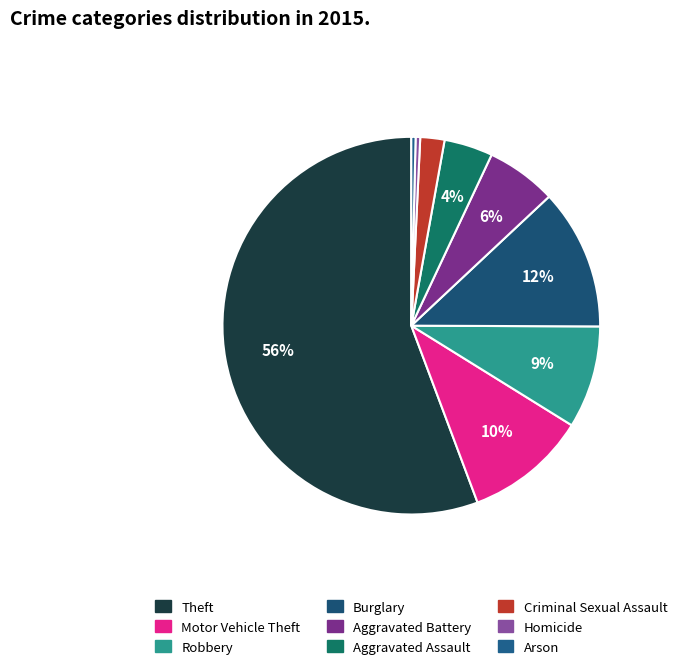

Between Motor Vehicle Theft and Arson, which is larger?

Motor Vehicle Theft